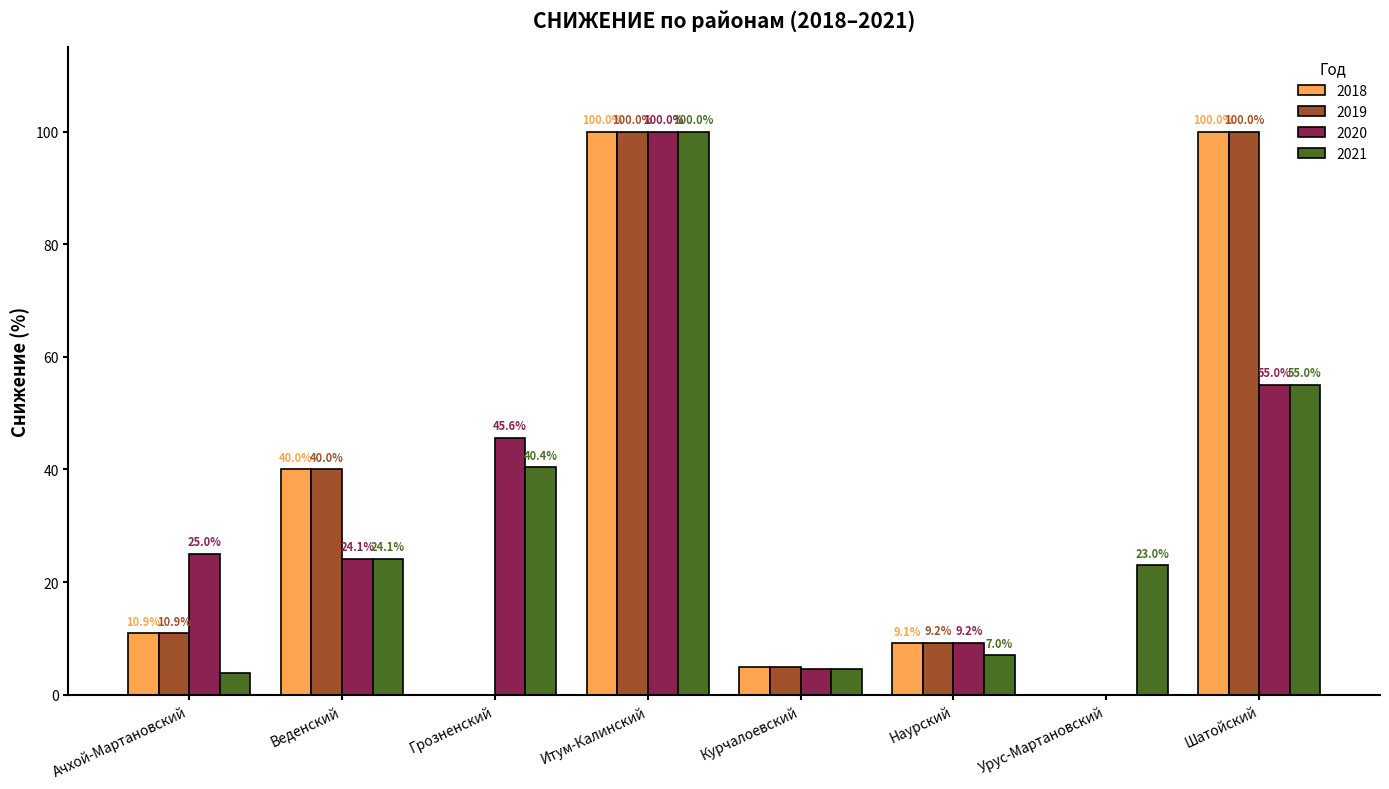

At which label is 2020 closest to 50?

Грозненский